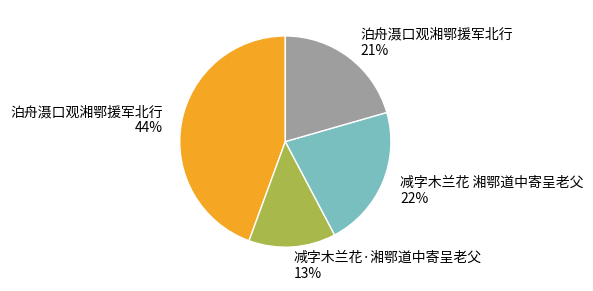

To the nearest percent, what percentage of the pie is 泊舟滠口观湘鄂援军北行 44%?

44%